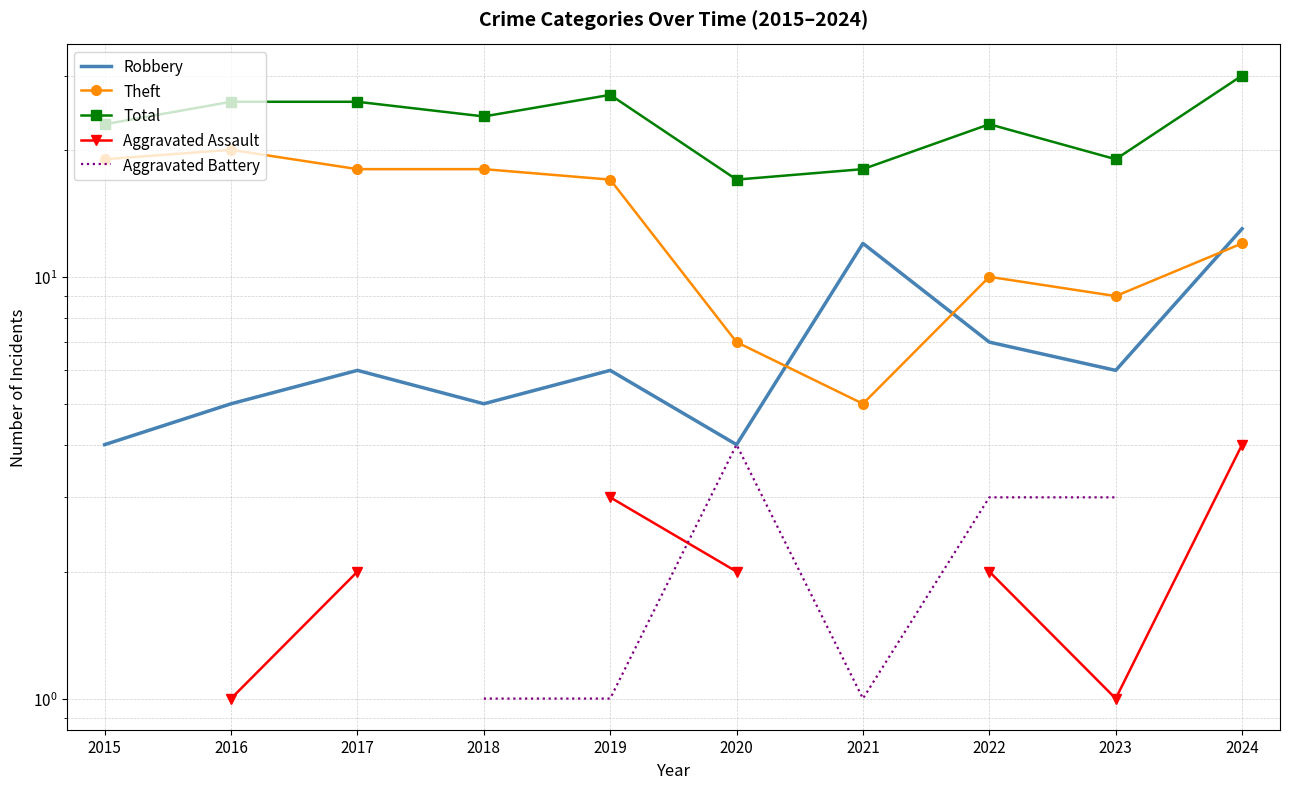

What is the average value of the Theft series?

13.5